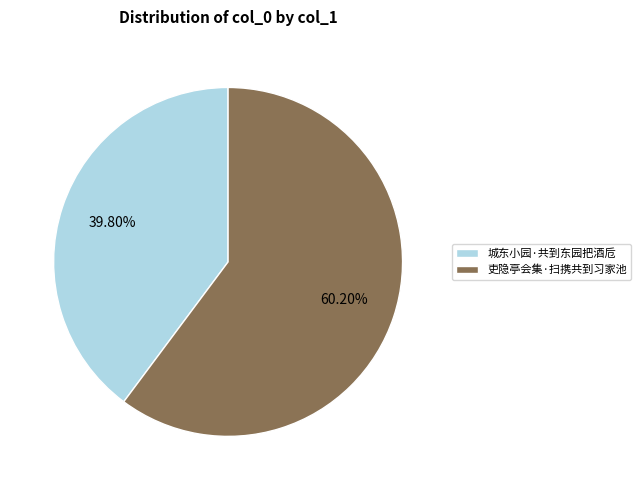

Which slice is the smallest?

城东小园·共到东园把酒卮